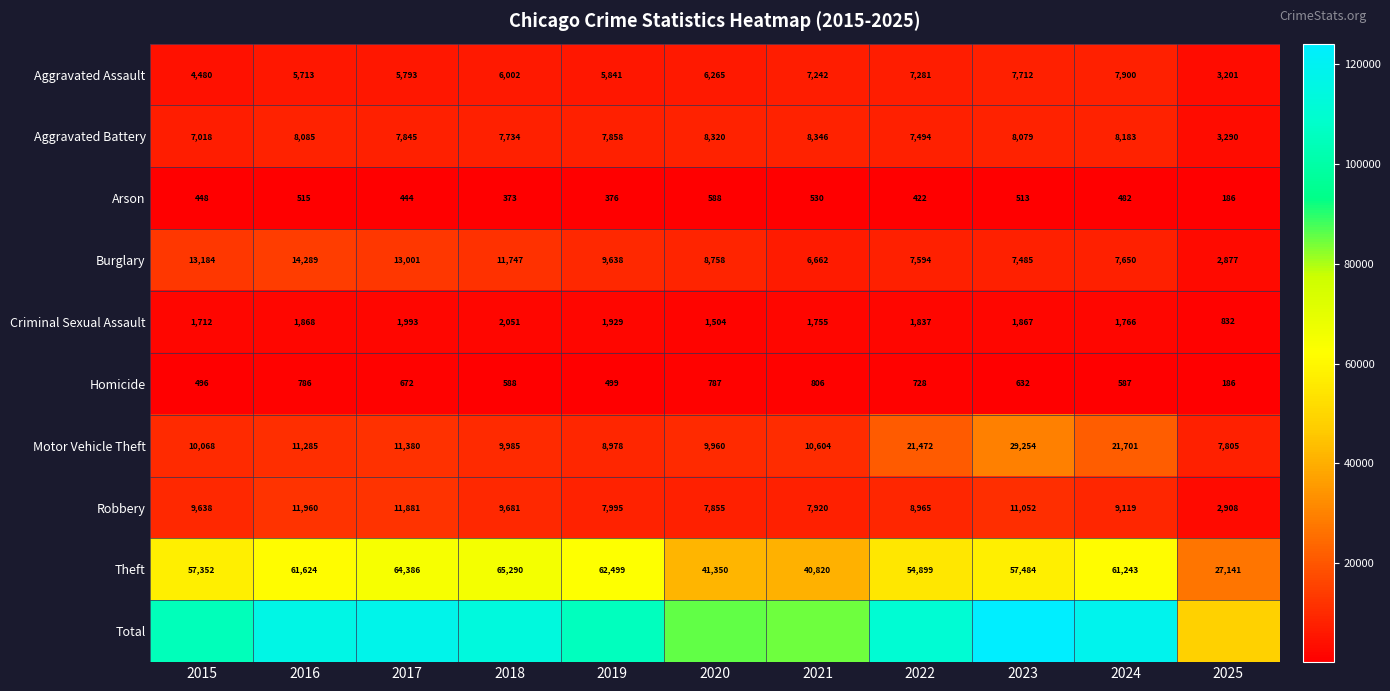

What is the minimum value for Aggravated Assault?

3201